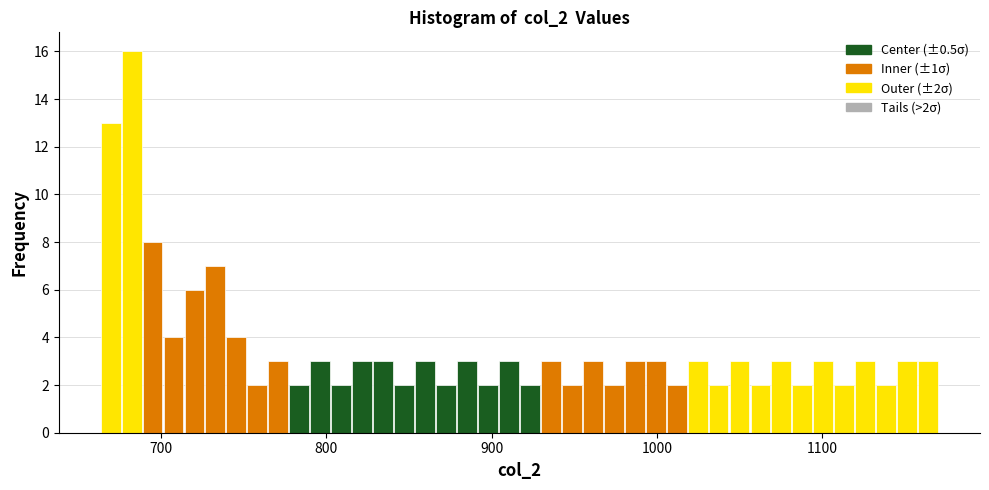

Around what value on the x-axis is the tallest bar? Give the approximate position of its centre, as read against the axis.

680